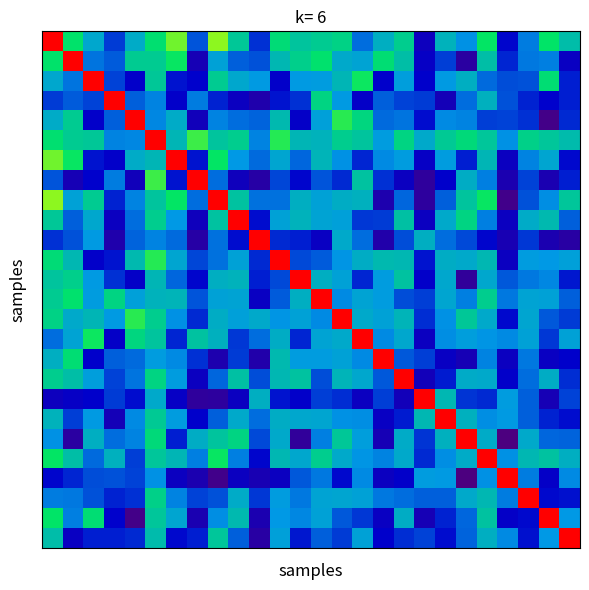

How many series are shown in this chart?

26